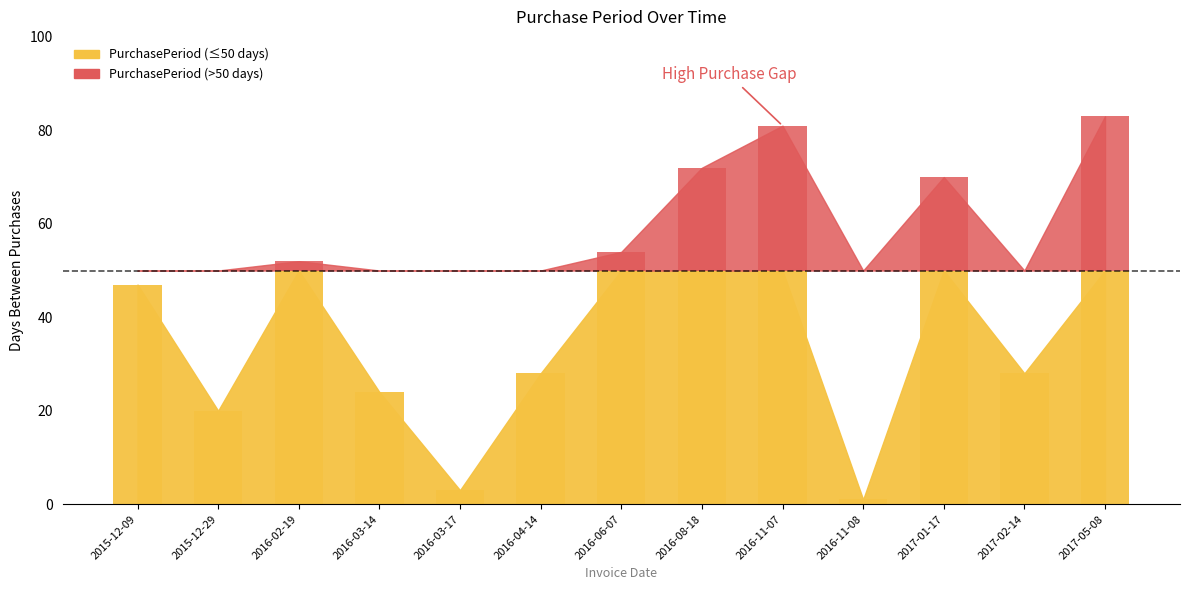

What is the value of the 2nd bar from the left?

20